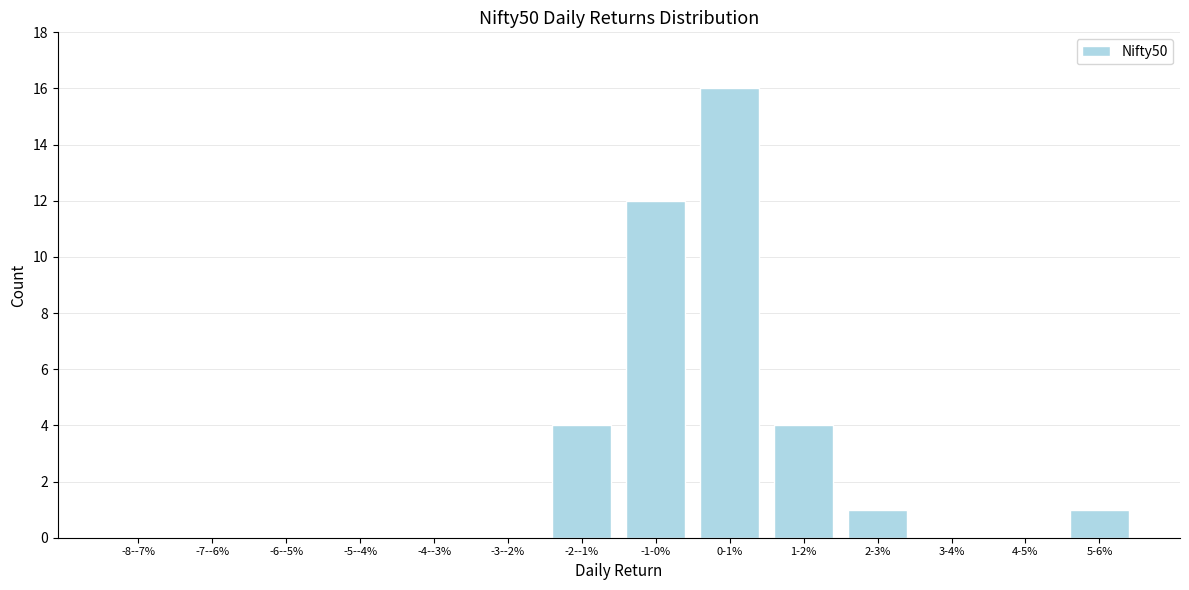

Reading left to right, what are all the values shown in this chart?

-8--7%=0	-7--6%=0	-6--5%=0	-5--4%=0	-4--3%=0	-3--2%=0	-2--1%=4	-1-0%=12	0-1%=16	1-2%=4	2-3%=1	3-4%=0	4-5%=0	5-6%=1